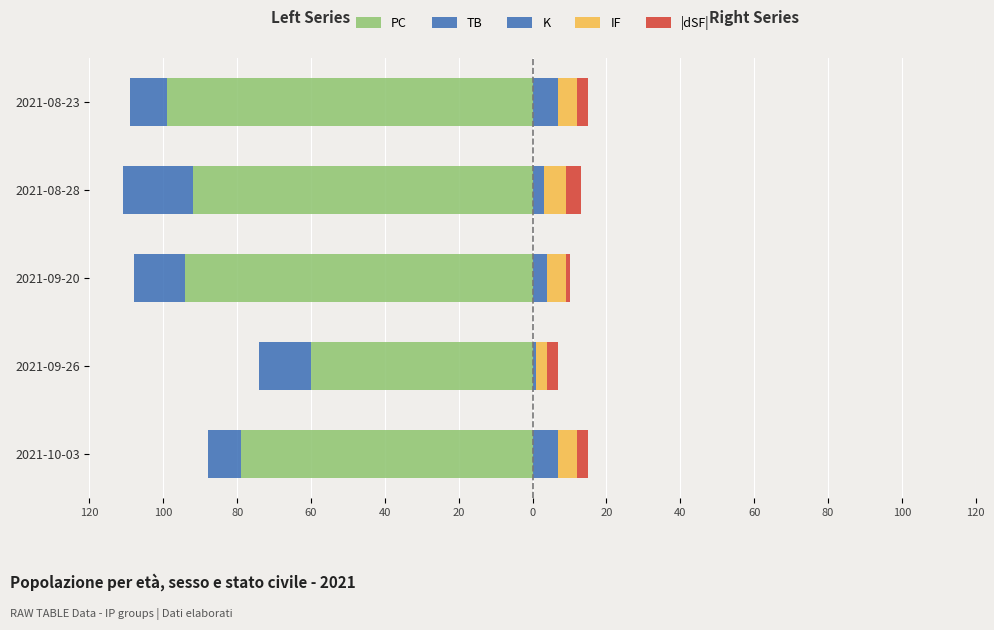

How many IF values are between 5 and 6?

4